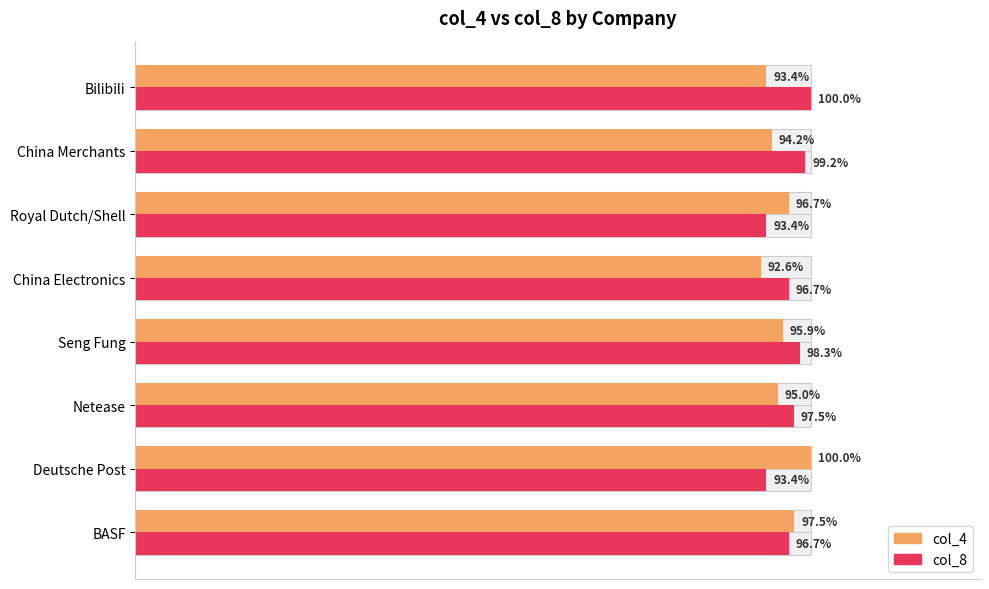

Reading right to left, list all the values displayed in this chart.

col_4: 0.9	0.9	1.0	0.9	1.0	1.0	1.0	1.0
col_8: 1.0	1.0	0.9	1.0	1.0	1.0	0.9	1.0